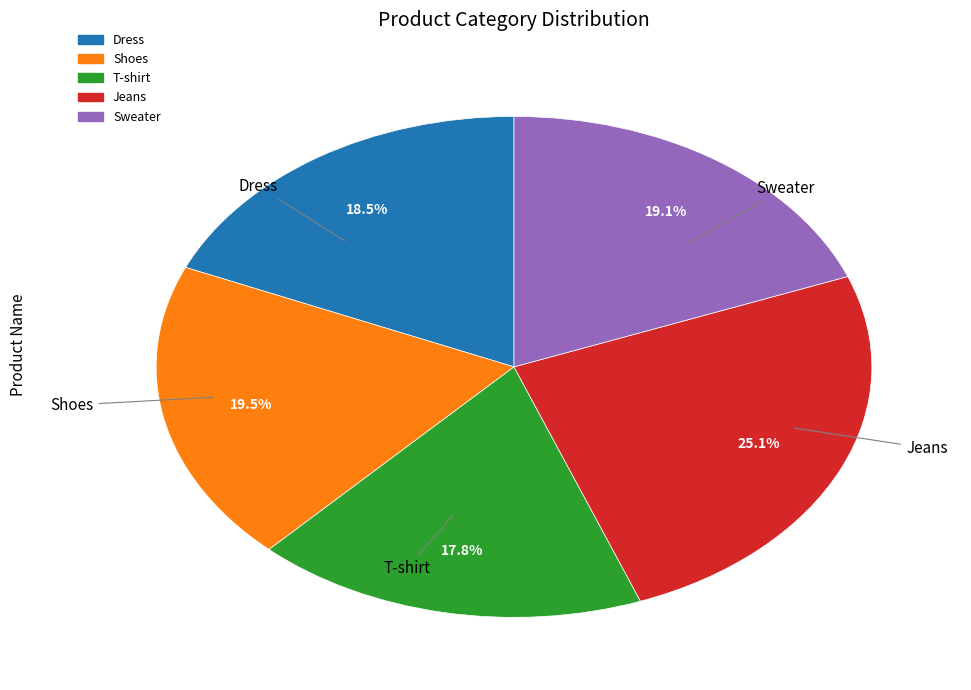

What is the ratio of the value at Shoes to the value at Jeans?

0.8